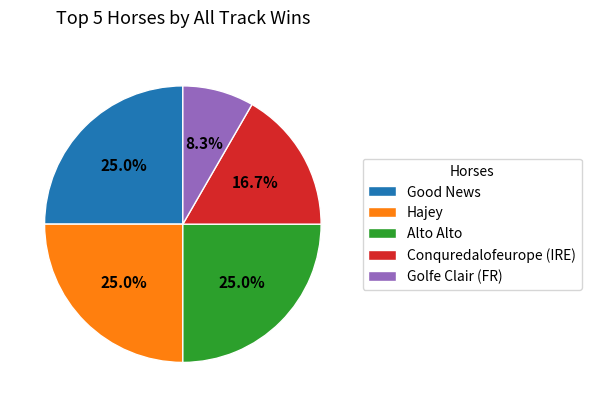

Combined, do Hajey and Golfe Clair (FR) account for over 50%?

No